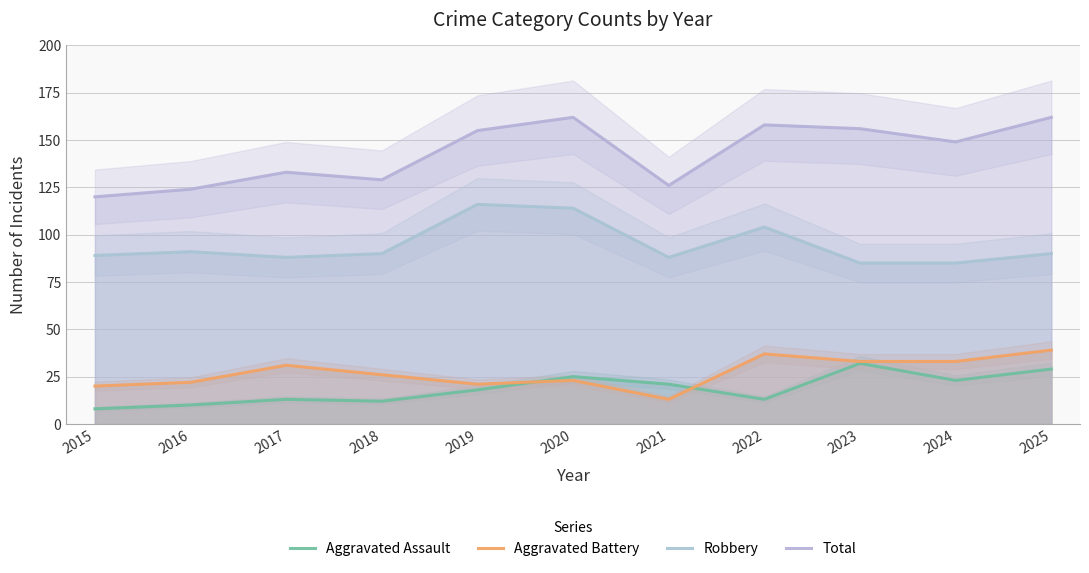

What is the spread (max minus min) of values at 2021?

113